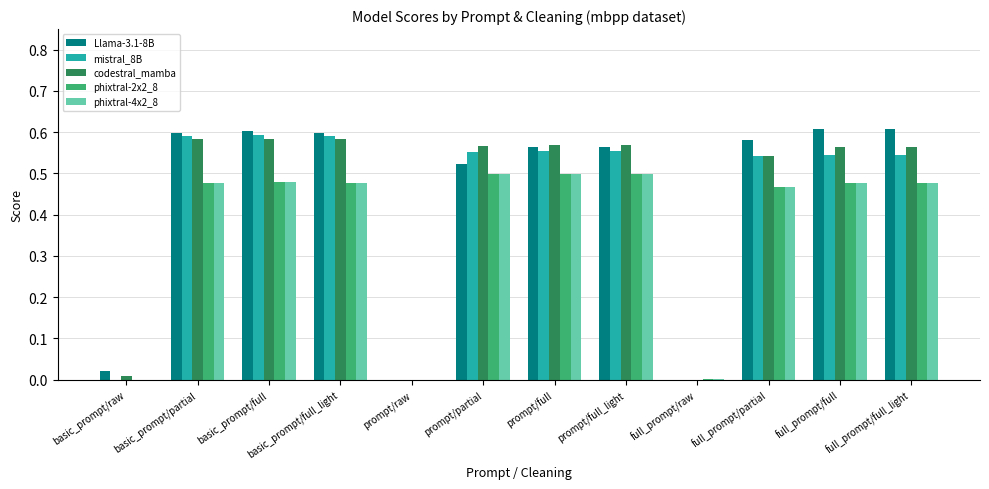

What is the total value across all series at full_prompt/full_light?

2.7